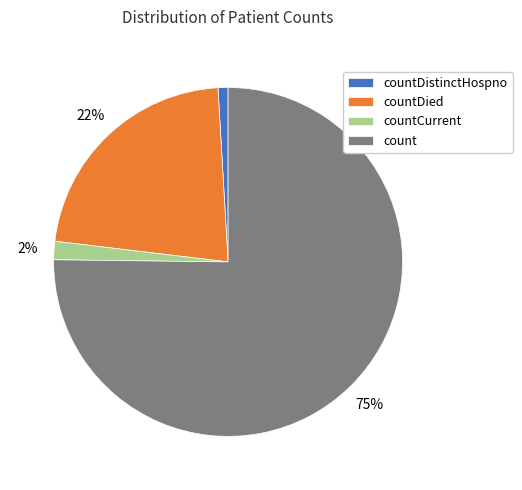

Which slice is the largest?

count